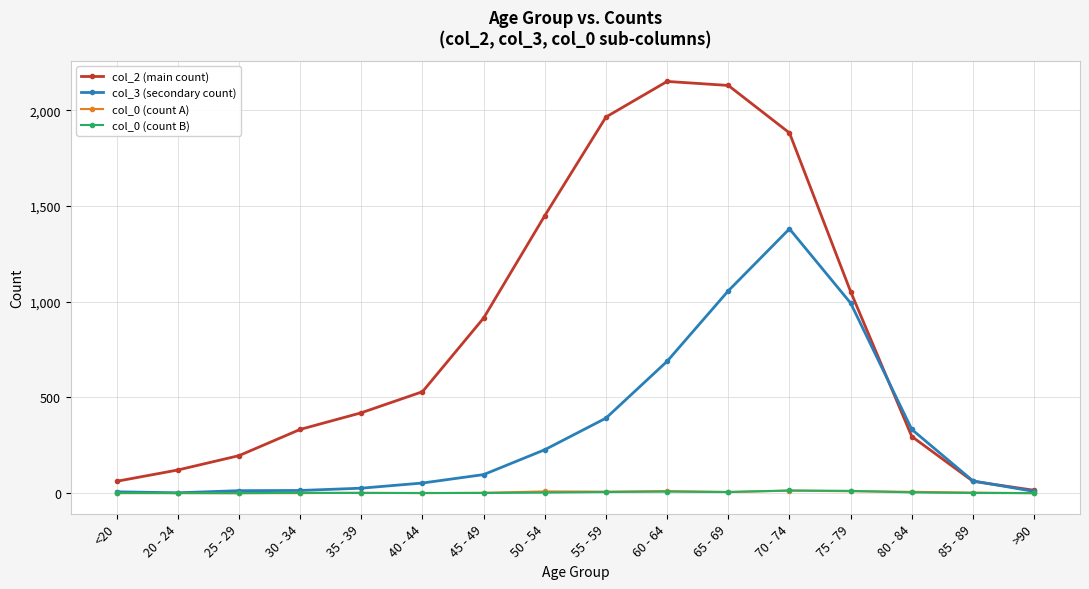

At how many categories does at least one series exceed 454?

8